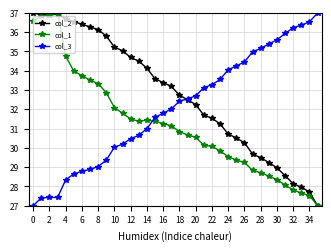

Reading left to right, list all the values displayed in this chart.

col_2: 37.0	36.9	36.9	36.9	36.7	36.5	36.4	36.3	36.1	35.8	35.2	35.0	34.7	34.5	34.1	33.6	33.4	33.2	32.7	32.5	32.2	31.7	31.5	31.2	30.7	30.5	30.3	29.7	29.5	29.2	29.0	28.6	28.1	28.0	27.7	27.0
col_1: 36.6	36.8	36.9	37.0	34.8	34.0	33.7	33.5	33.3	32.9	32.1	31.8	31.5	31.4	31.4	31.4	31.3	31.1	30.8	30.7	30.6	30.1	30.1	29.8	29.5	29.4	29.2	28.8	28.7	28.5	28.4	28.1	27.8	27.7	27.5	27.0
col_3: 27.0	27.4	27.4	27.4	28.3	28.7	28.8	28.9	29.0	29.4	30.0	30.2	30.5	30.6	31.0	31.6	31.8	32.0	32.4	32.5	32.7	33.1	33.3	33.5	34.1	34.2	34.5	35.0	35.2	35.4	35.6	35.9	36.2	36.4	36.5	37.0